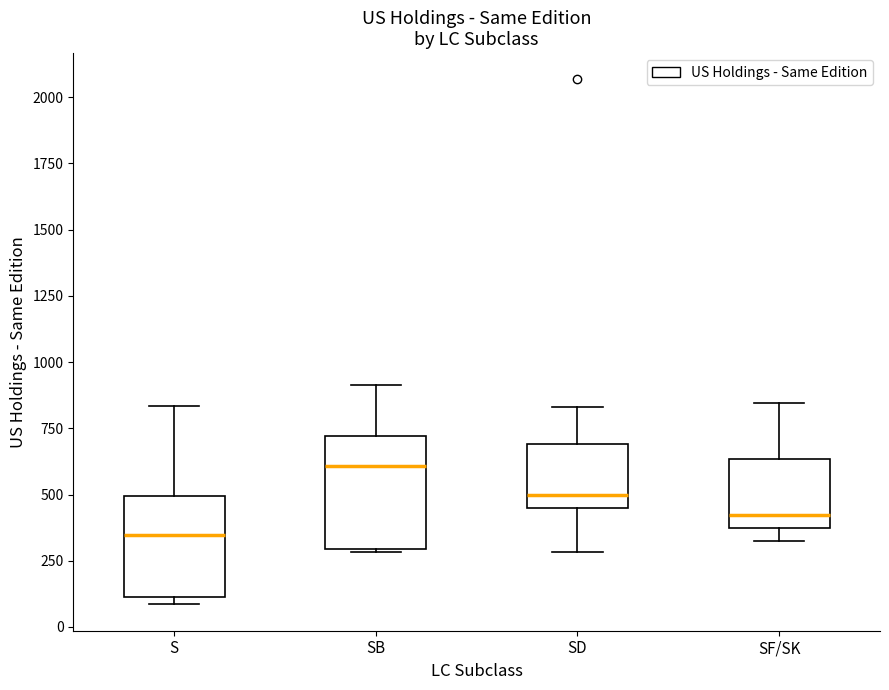

Which box's median line is the highest?

SB